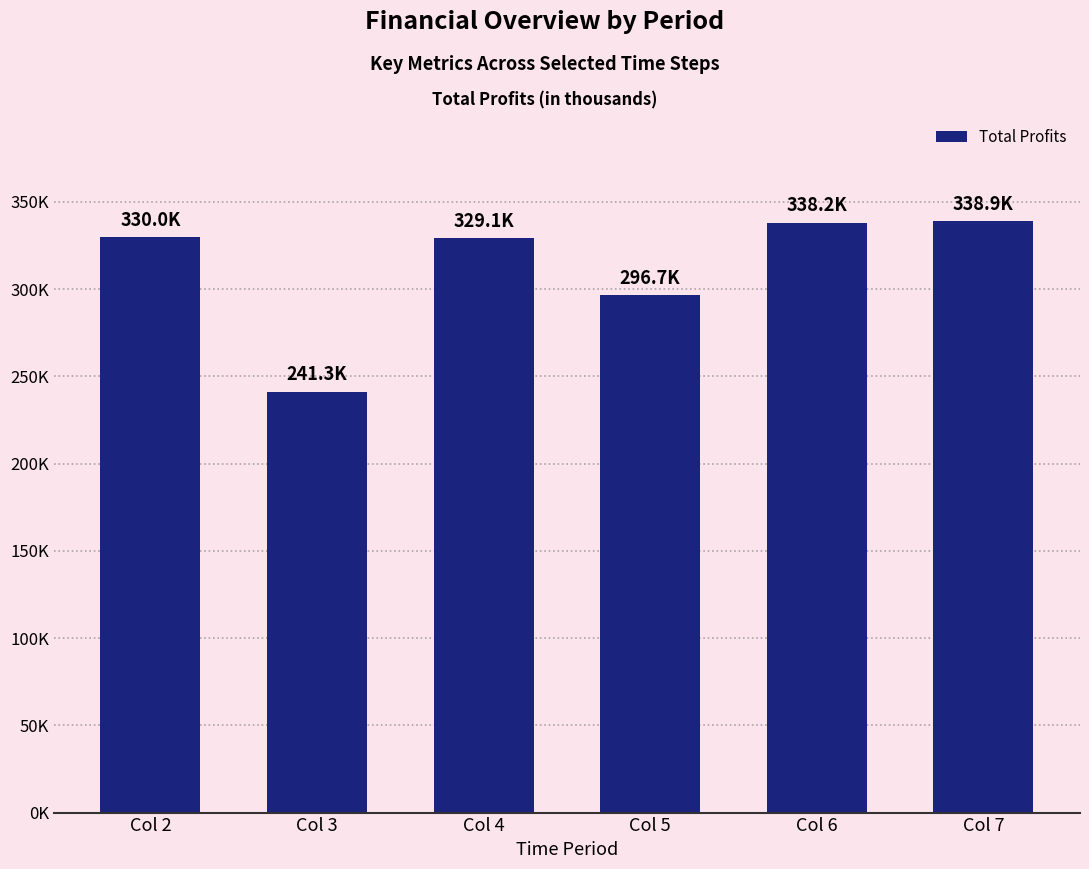

What is the greatest value displayed?

338852.9